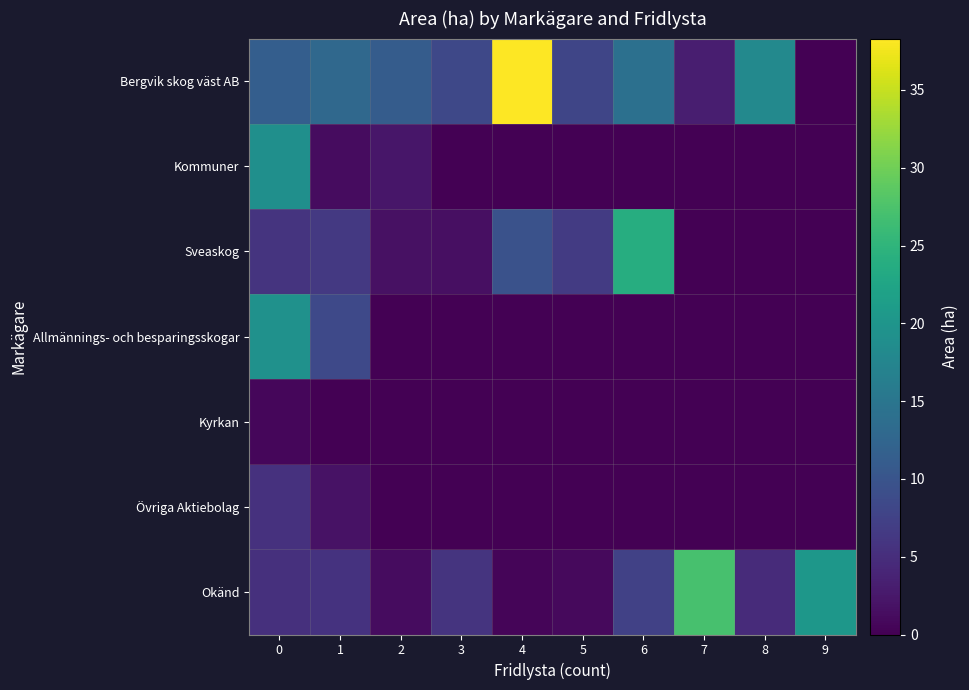

How many categories are shown in the chart?

10